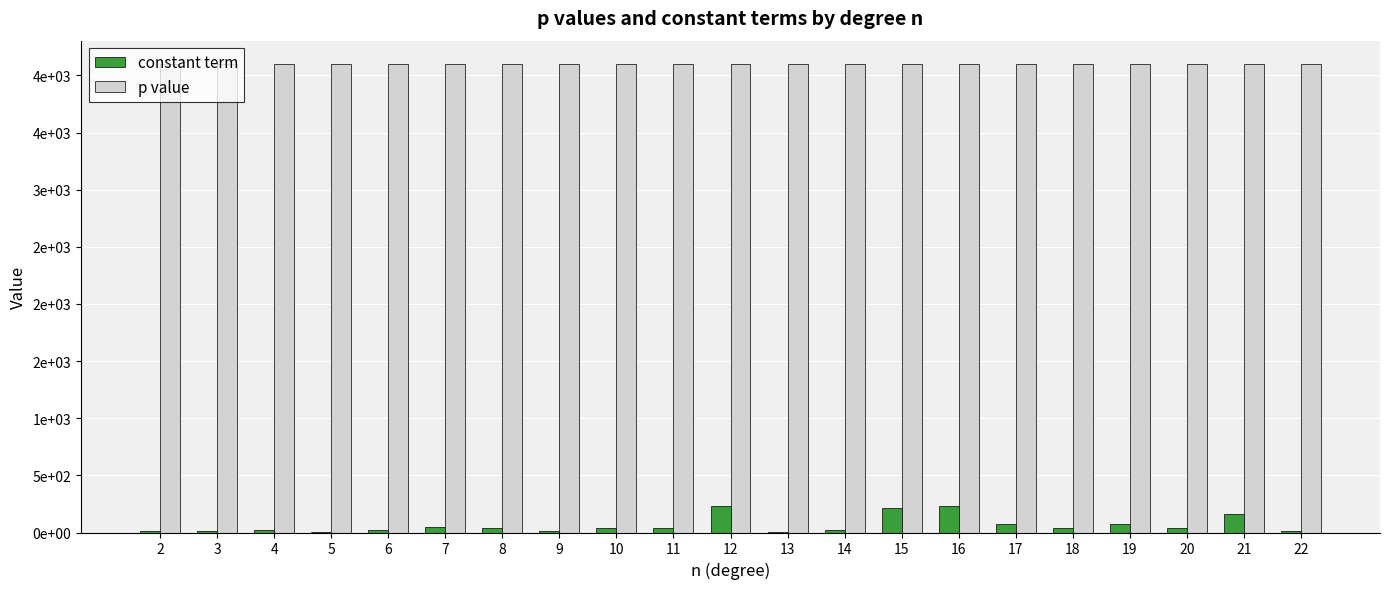

What are all the series names shown in the legend?

constant term, p value